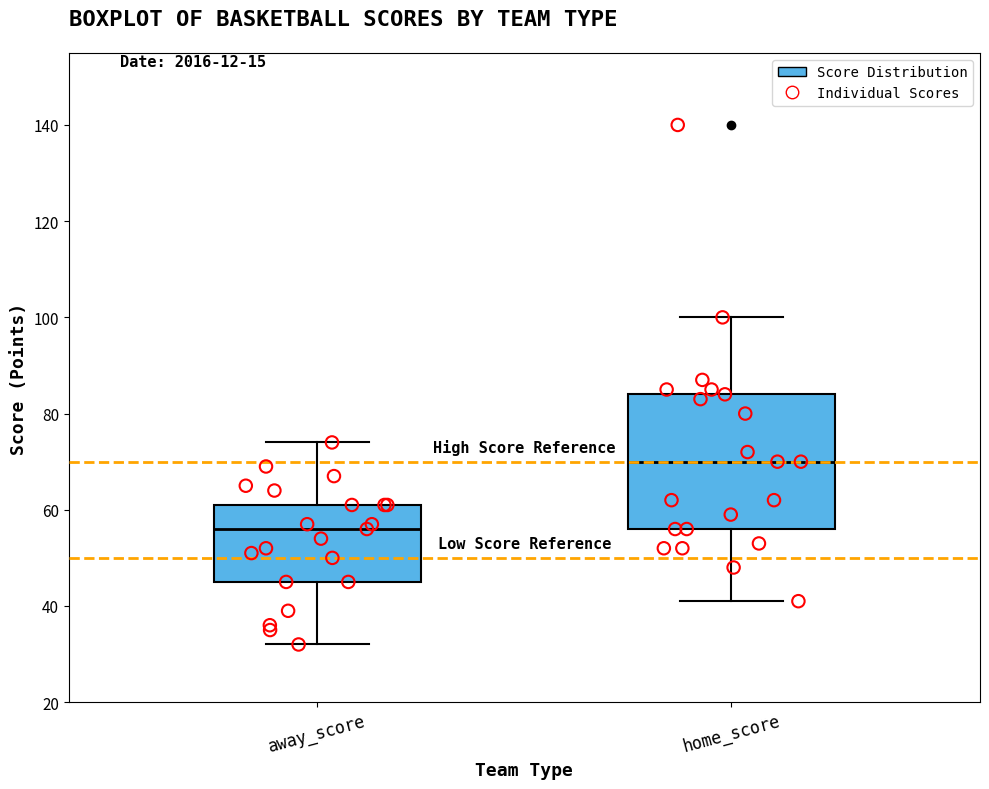

Which box is the tallest, from its lower edge to its upper edge?

home_score